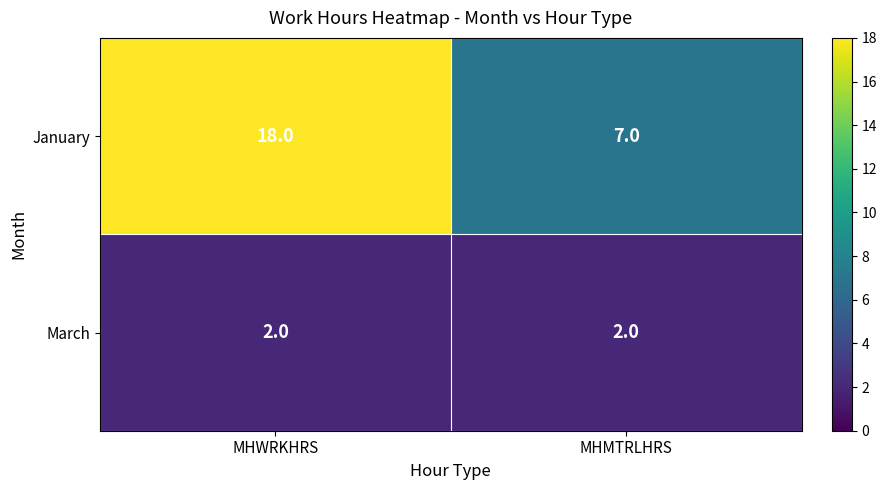

List the series in order of their peak value, lowest first.

March, January